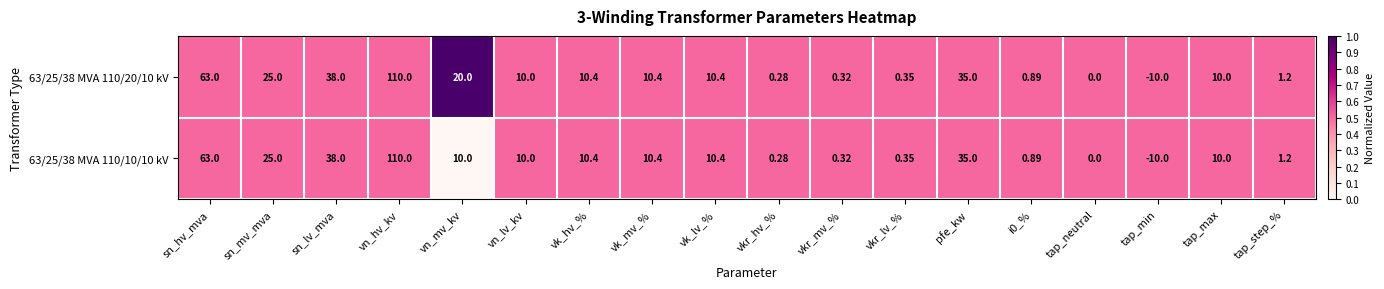

At which label does 63/25/38 MVA 110/20/10 kV reach its peak?

vn_hv_kv